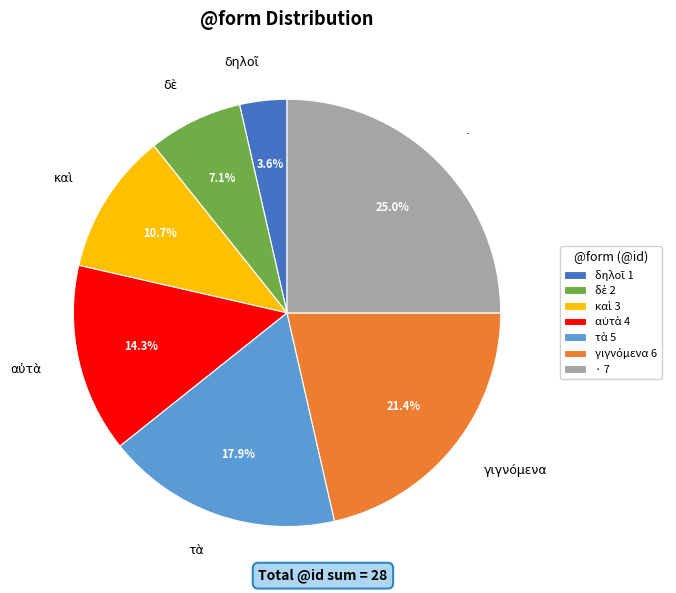

Is there any slice that represents more than half of the pie?

No